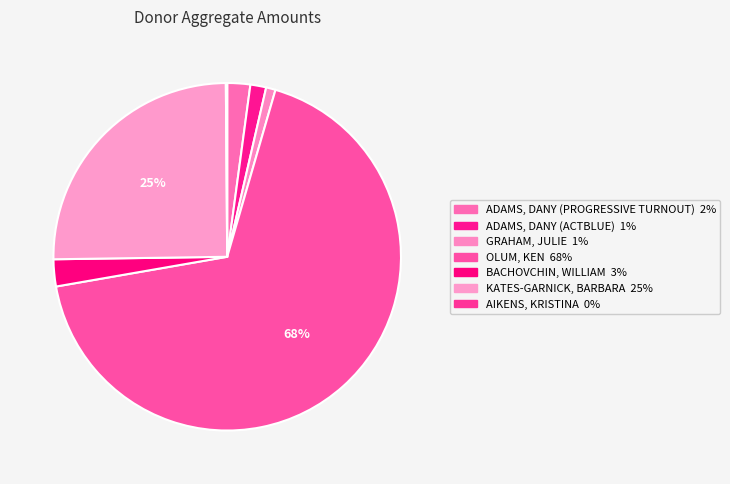

How many slices are in this pie chart?

7